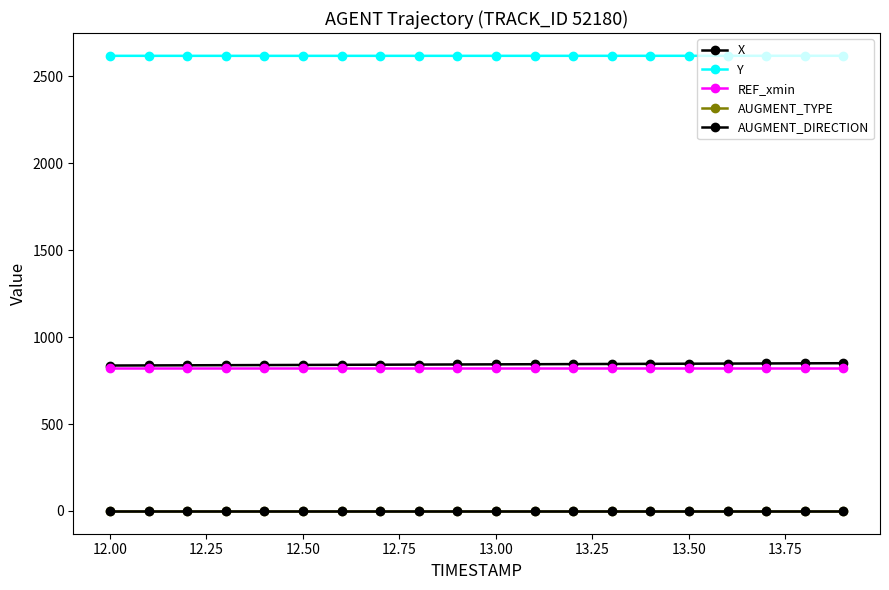

How many distinct data groups are displayed?

5